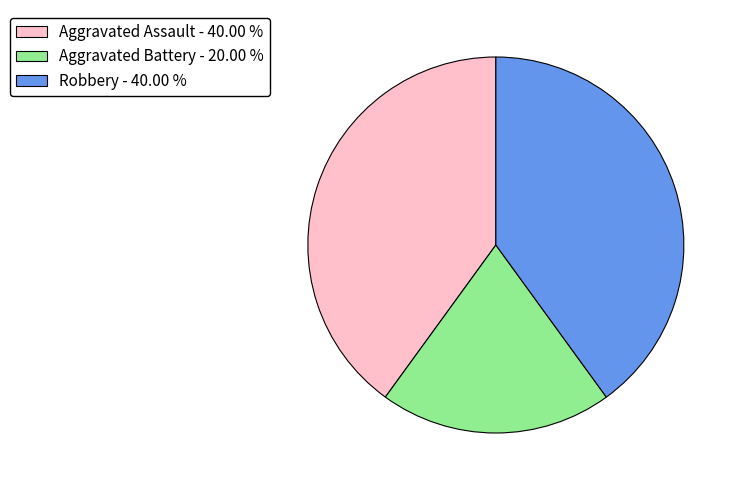

What is the ratio of the value at Aggravated Assault to the value at Robbery?

1.0